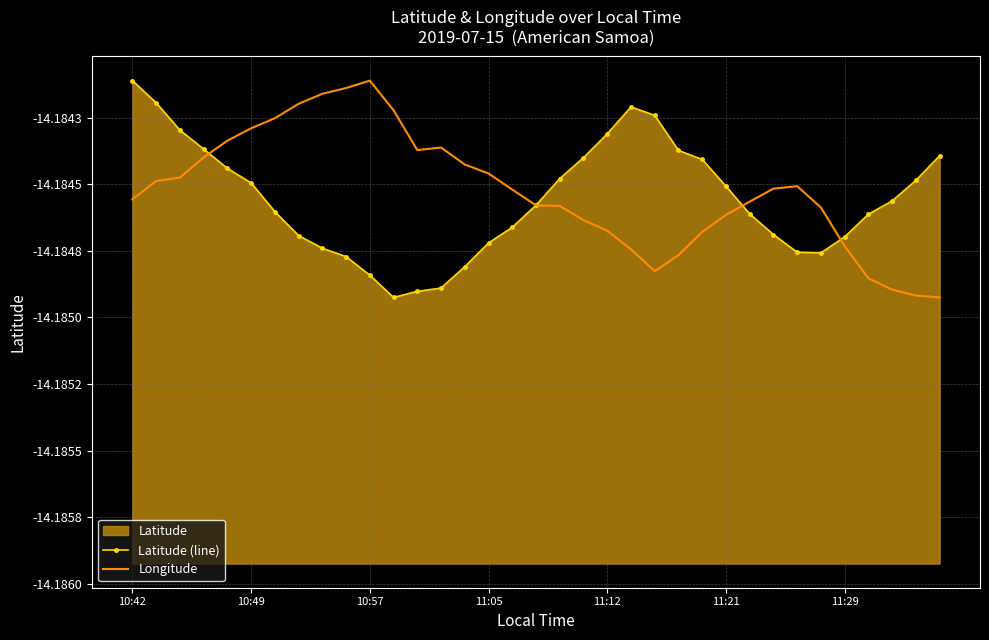

True or false: Latitude (line) and Longitude cross at least once.

True